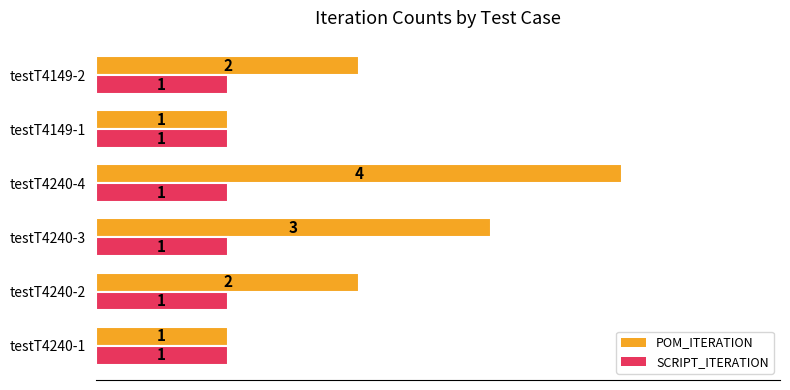

Which series has the widest spread of values?

POM_ITERATION